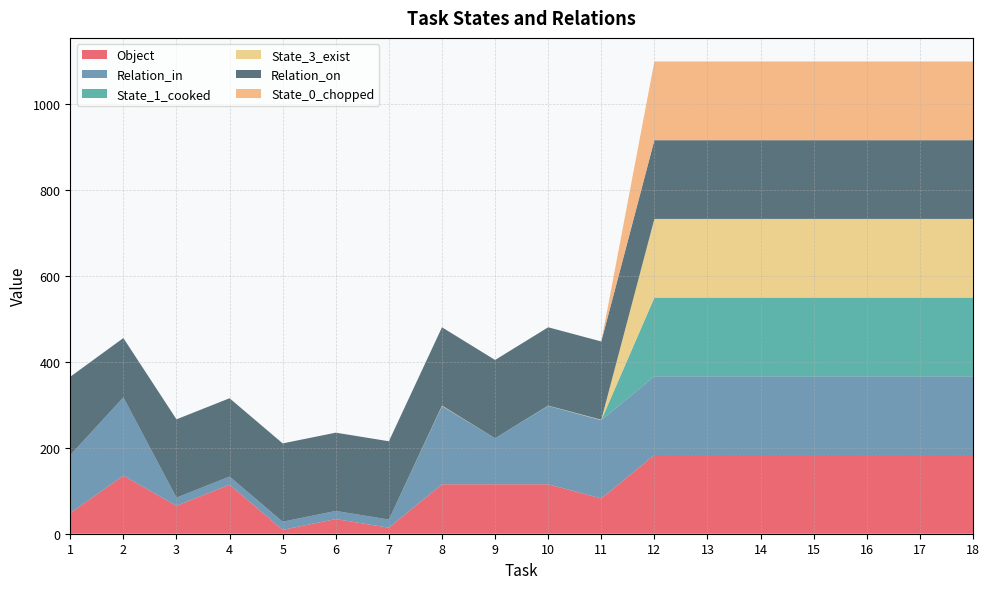

Reading left to right, extract all data points from this chart.

Object: 1=48	2=135	3=65	4=114	5=9	6=34	7=14	8=115	9=115	10=115	11=82	12=183	13=183	14=183	15=183	16=183	17=183	18=183
Relation_in: 1=135	2=182	3=19	4=19	5=19	6=19	7=19	8=182	9=107	10=182	11=182	12=183	13=183	14=183	15=183	16=183	17=183	18=183
State_1_cooked: 1=0	2=0	3=0	4=0	5=0	6=0	7=0	8=0	9=0	10=1	11=0	12=183	13=183	14=183	15=183	16=183	17=183	18=183
State_3_exist: 1=0	2=0	3=0	4=0	5=0	6=0	7=0	8=1	9=0	10=0	11=1	12=183	13=183	14=183	15=183	16=183	17=183	18=183
Relation_on: 1=182	2=138	3=182	4=182	5=182	6=182	7=182	8=182	9=182	10=182	11=182	12=183	13=183	14=183	15=183	16=183	17=183	18=183
State_0_chopped: 1=0	2=0	3=0	4=0	5=0	6=0	7=0	8=0	9=0	10=0	11=0	12=183	13=183	14=183	15=183	16=183	17=183	18=183